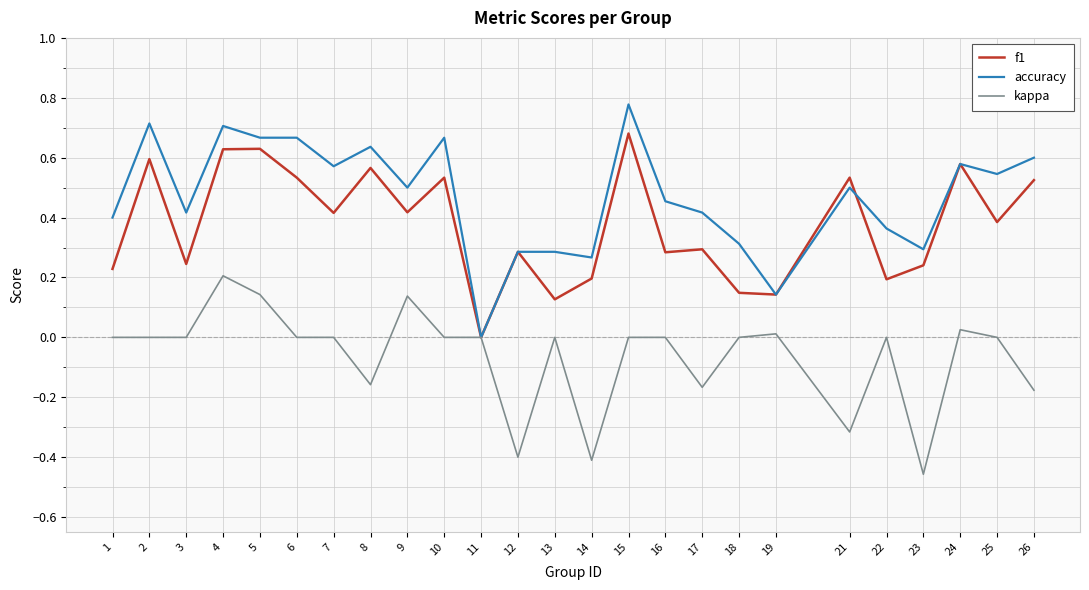

What is the sum of all f1 values?

9.4